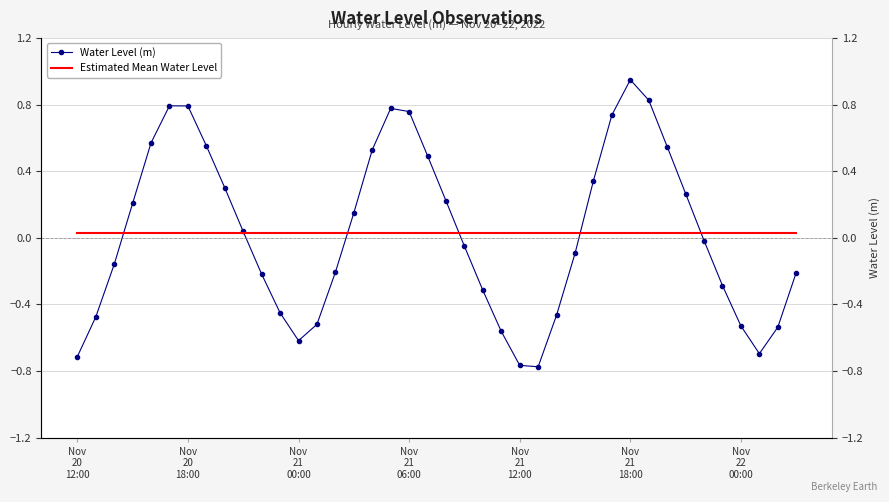

Reading left to right, list all the values displayed in this chart.

Water Level (m): -0.7	-0.5	-0.2	0.2	0.6	0.8	0.8	0.6	0.3	0.0	-0.2	-0.4	-0.6	-0.5	-0.2	0.1	0.5	0.8	0.8	0.5	0.2	-0.1	-0.3	-0.6	-0.8	-0.8	-0.5	-0.1	0.3	0.7	0.9	0.8	0.5	0.3	-0.0	-0.3	-0.5	-0.7	-0.5	-0.2
Estimated Mean Water Level: 0.0	0.0	0.0	0.0	0.0	0.0	0.0	0.0	0.0	0.0	0.0	0.0	0.0	0.0	0.0	0.0	0.0	0.0	0.0	0.0	0.0	0.0	0.0	0.0	0.0	0.0	0.0	0.0	0.0	0.0	0.0	0.0	0.0	0.0	0.0	0.0	0.0	0.0	0.0	0.0